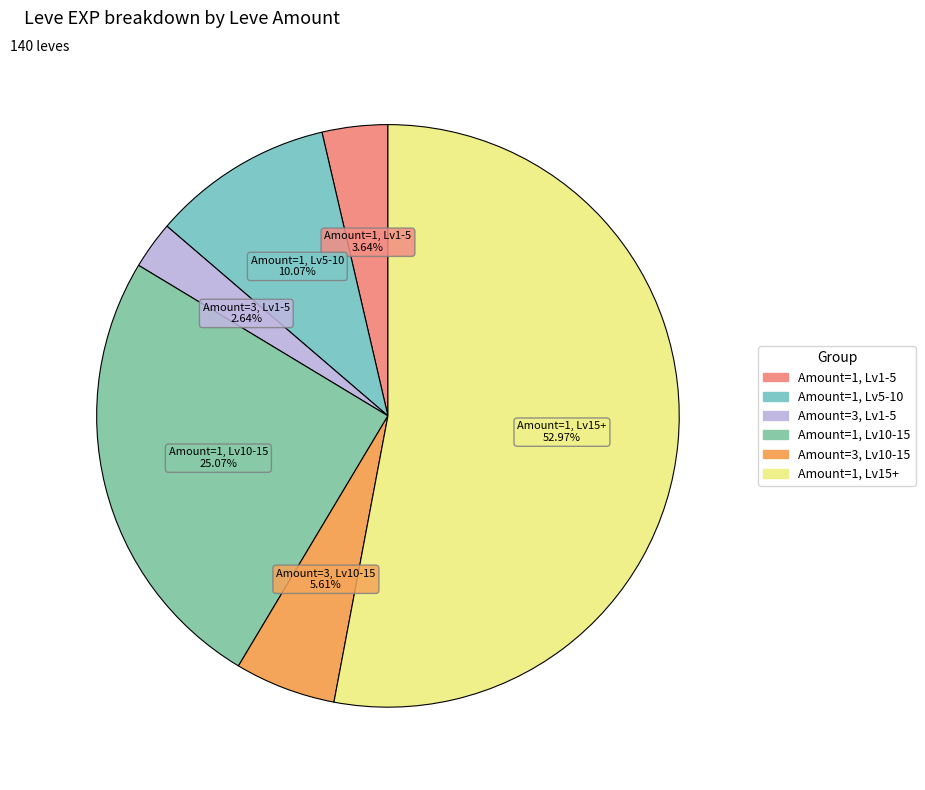

Count the number of slices in the pie.

6